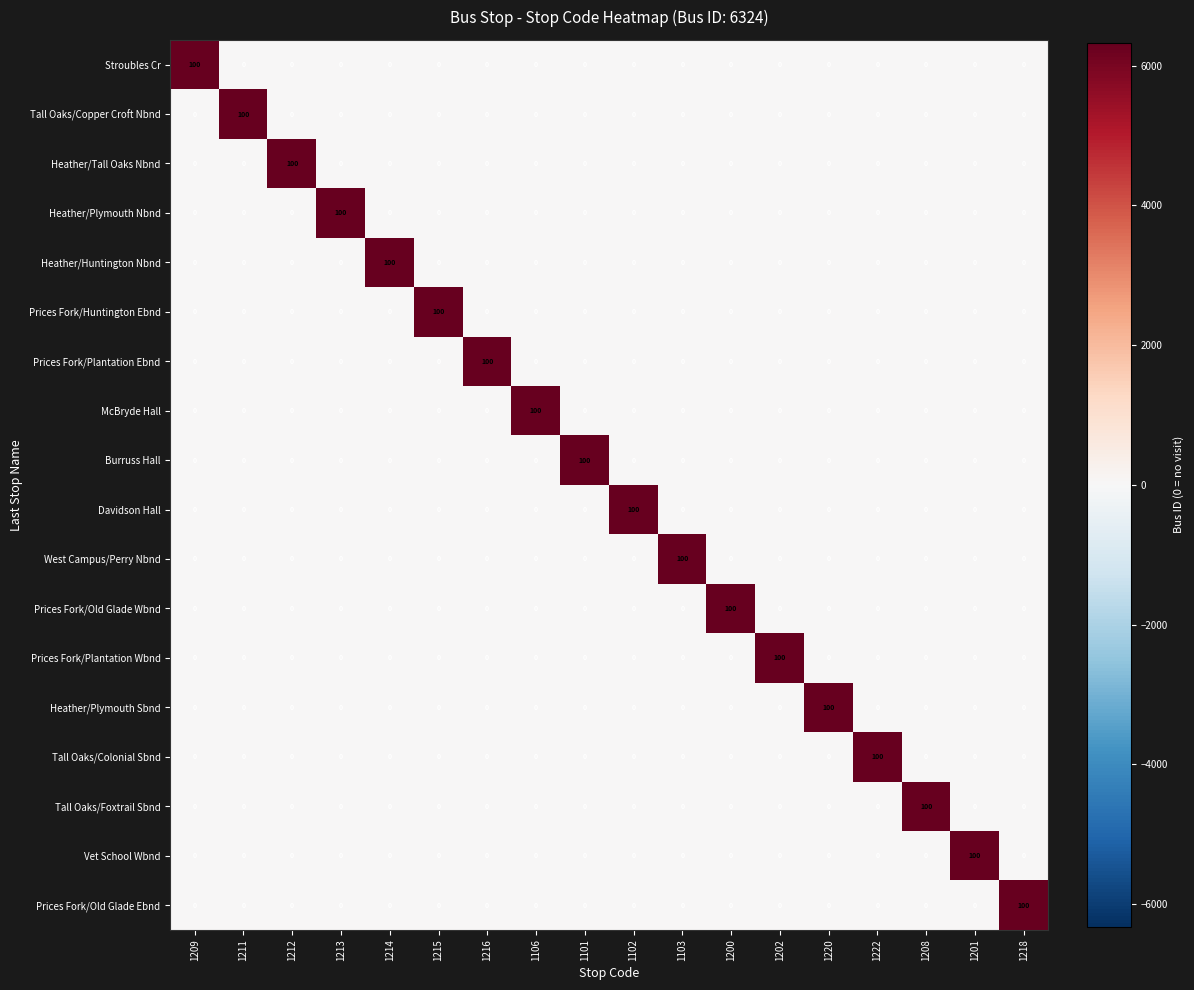

How many series are shown in this chart?

18